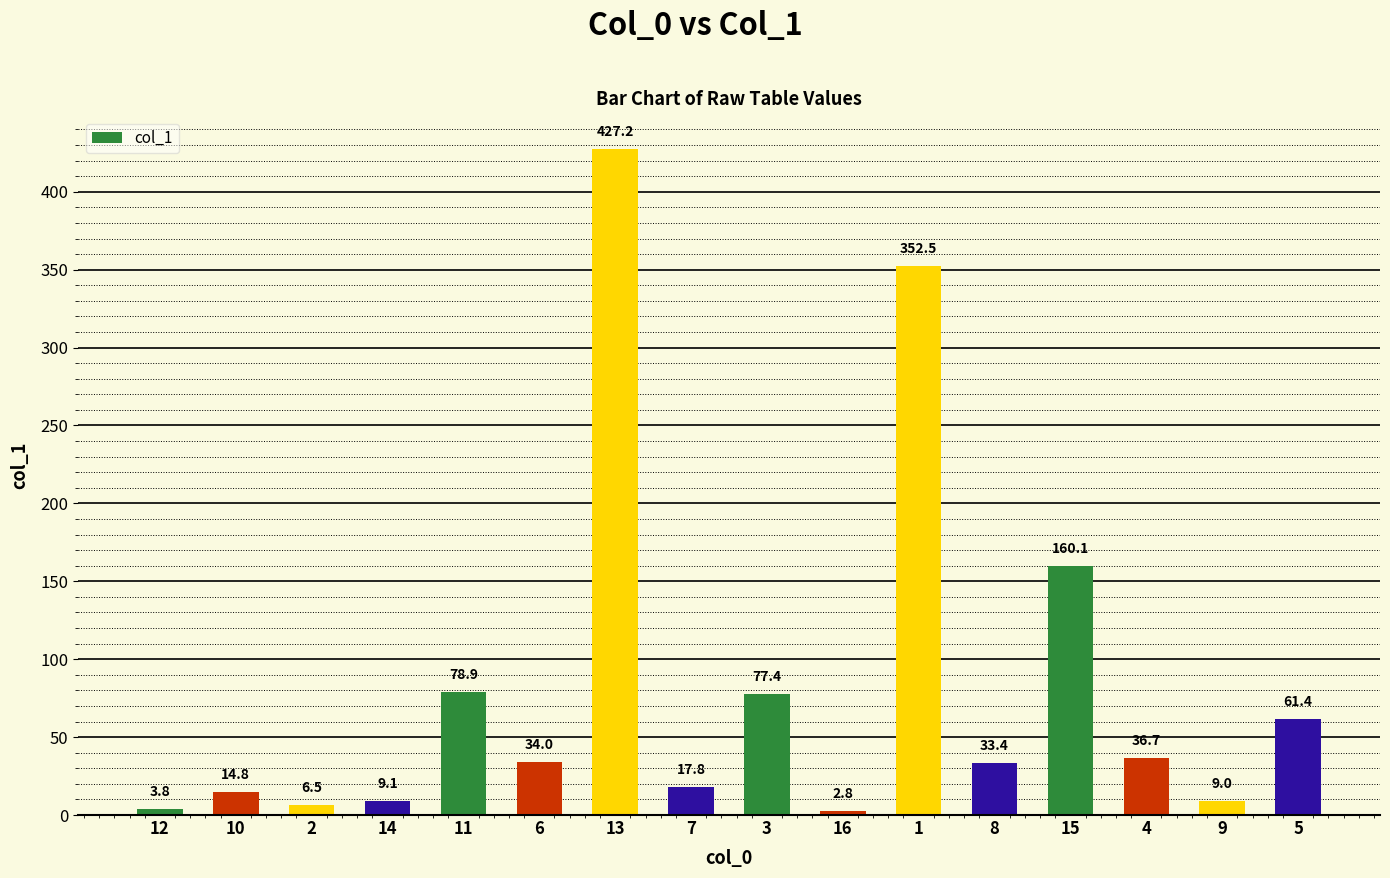

What is the label of the 9th bar from the right?

7